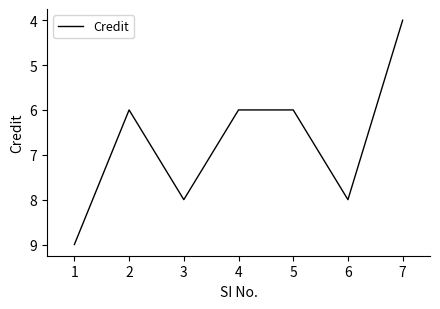

Is it true that the value at 4 is 6?

True